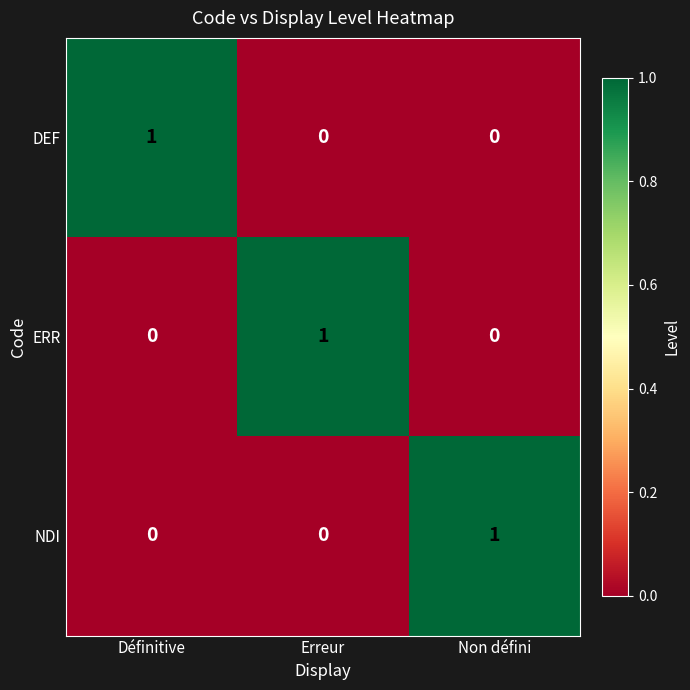

Count the number of data series in this chart.

3